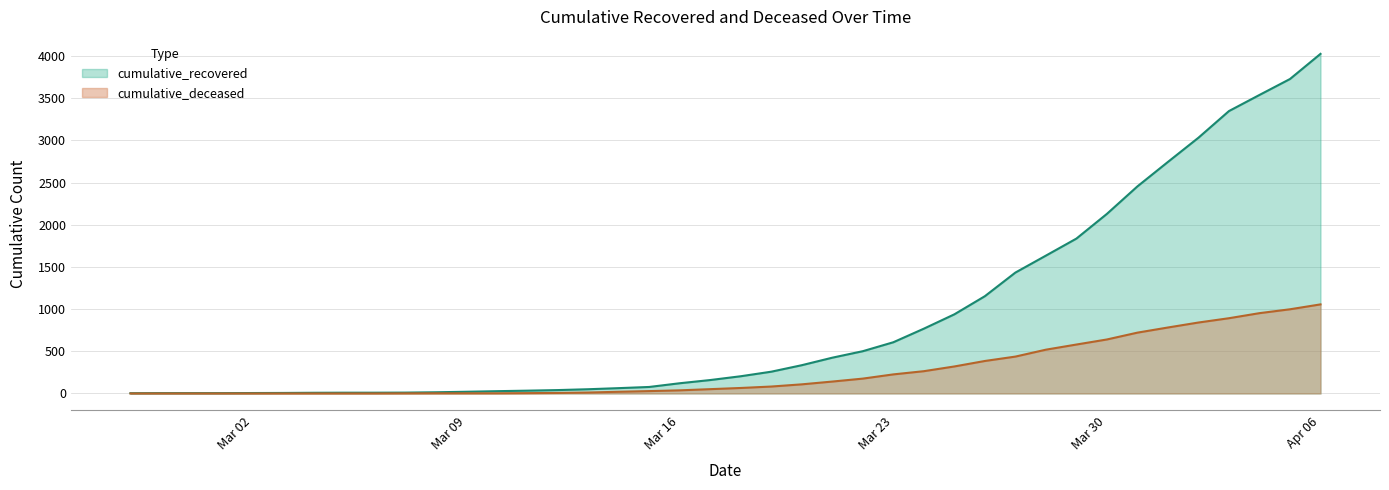

At which category does the chart reach its minimum across all series?

2020-02-27